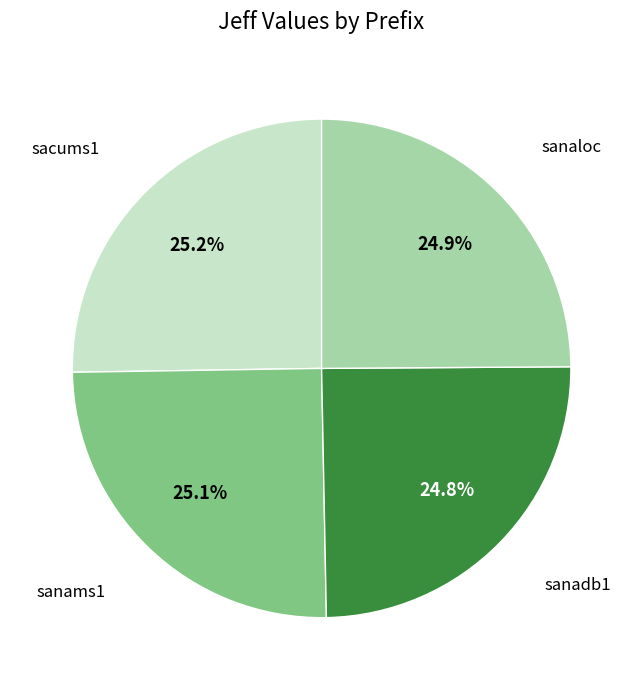

Is there any slice that represents more than half of the pie?

No